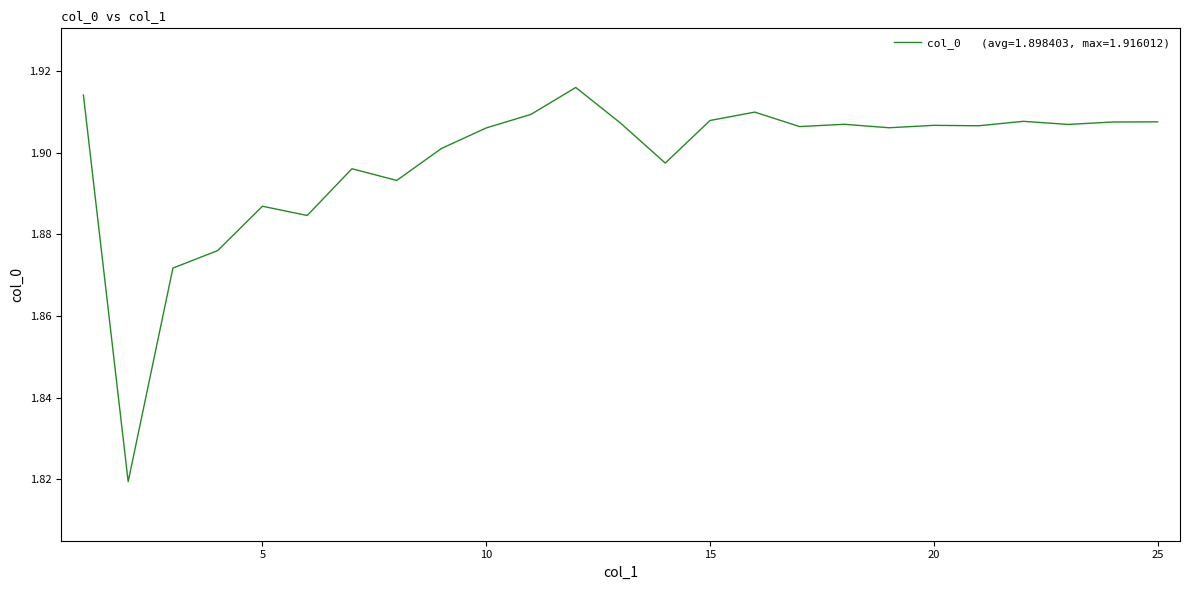

How many categories are shown in the chart?

25